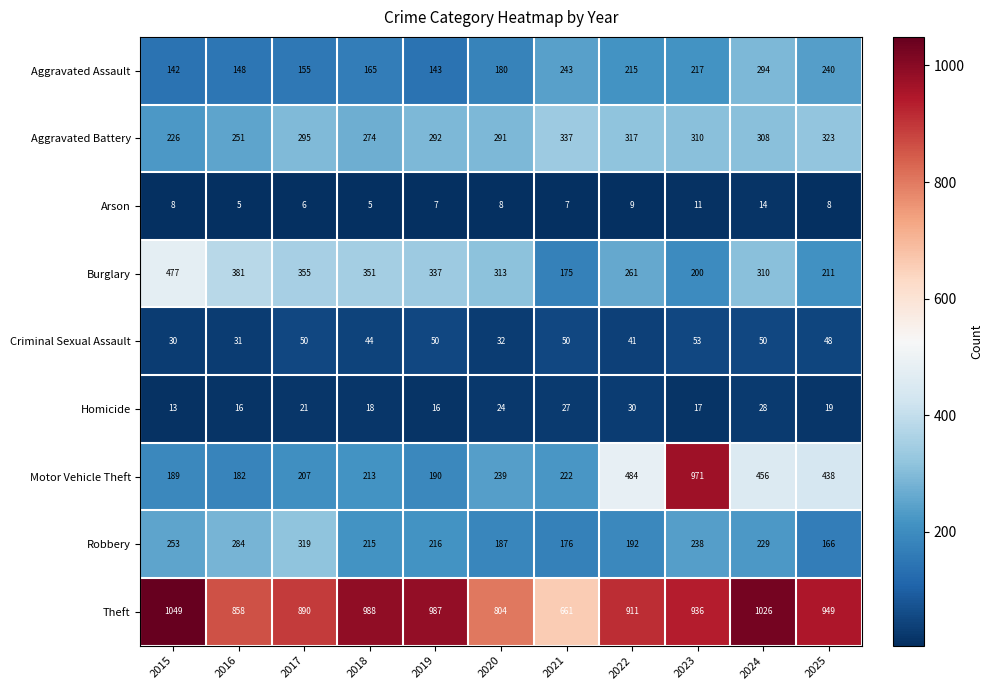

At which label does Aggravated Assault reach its minimum?

2015